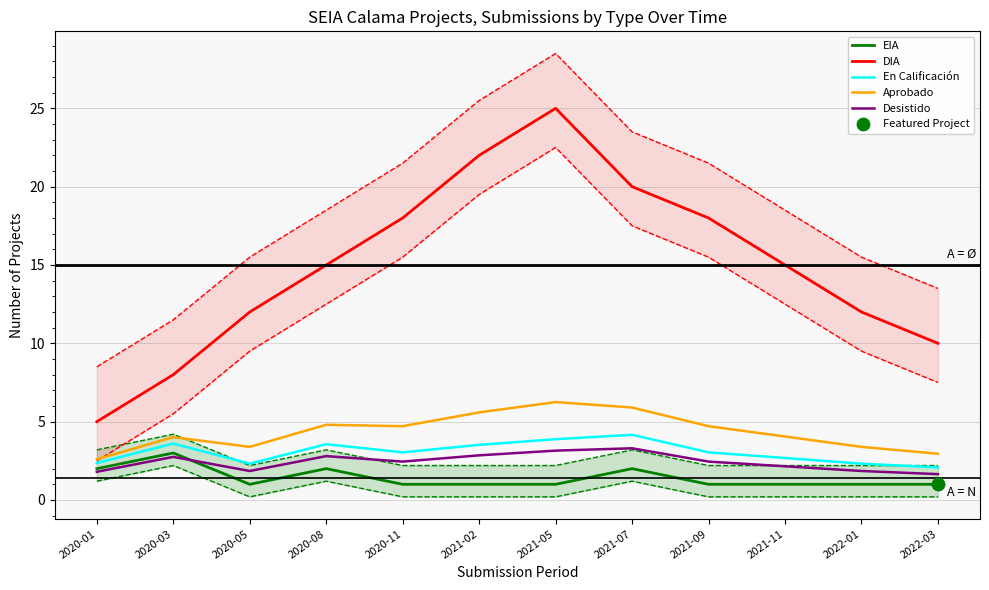

What is the total value across all series at 2020-11?

29.2